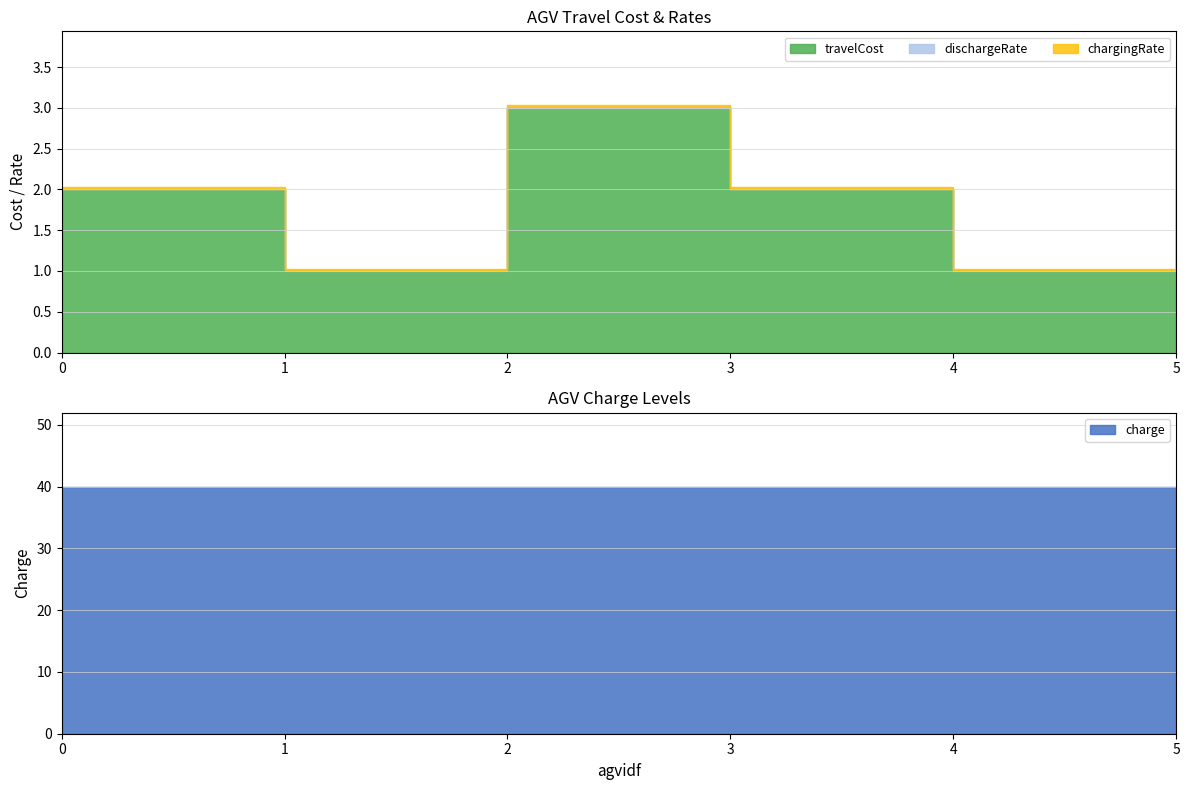

What are all the series names shown in the legend?

travelCost, dischargeRate, chargingRate, charge